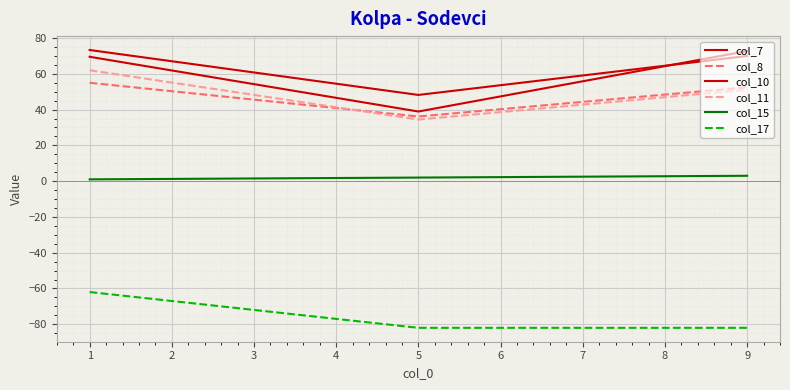

Does the chart have visible grid lines?

Yes